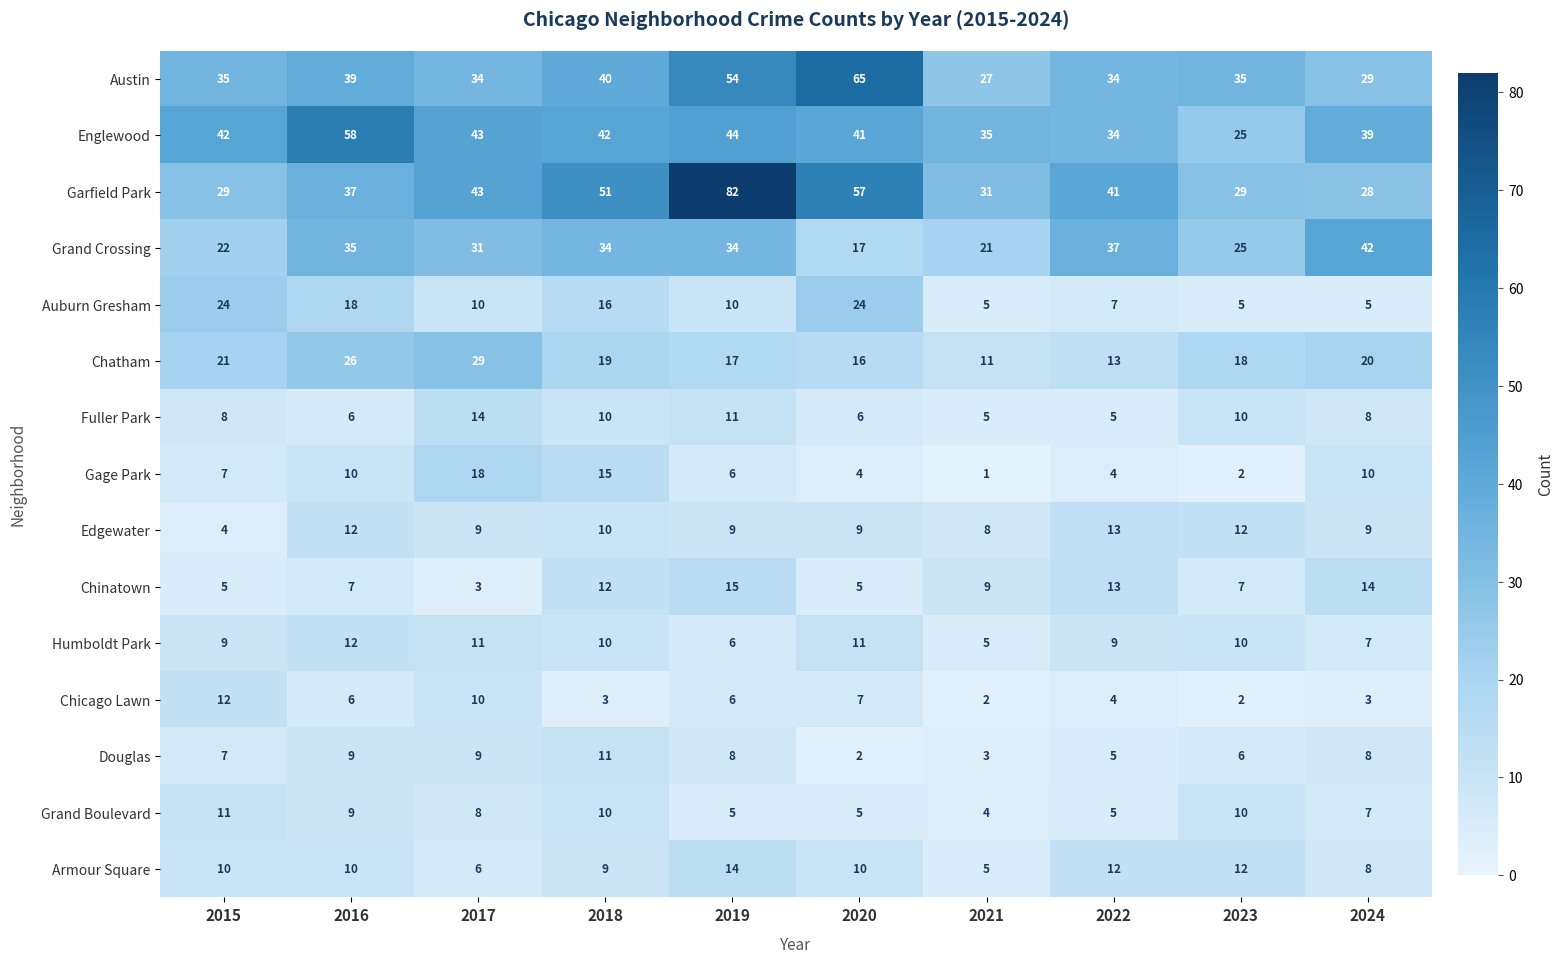

What is the sum of all Gage Park values?

77